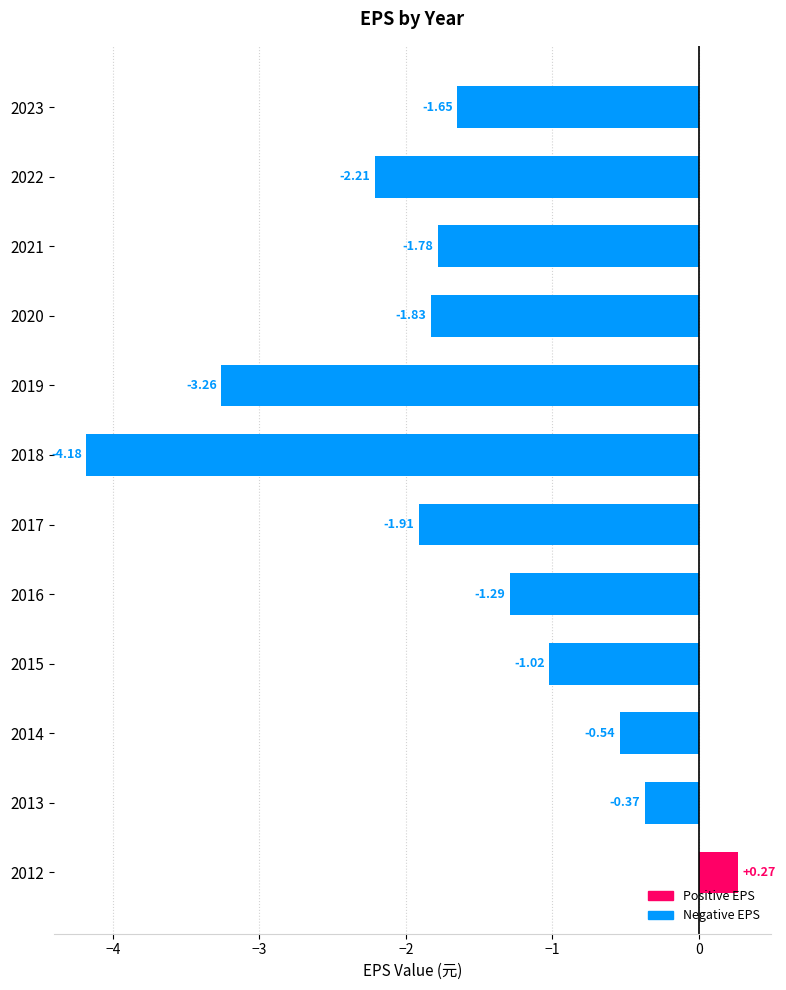

List the labels in order of value, smallest first.

2018, 2019, 2022, 2017, 2020, 2021, 2023, 2016, 2015, 2014, 2013, 2012